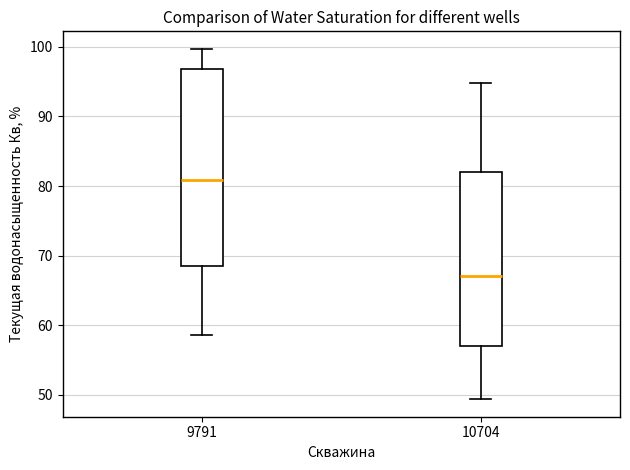

Reading left to right, transcribe this box plot: for each box, give where its median line is, the range the box spans, and where its two whiskers end, as read against the y-axis. The values are not printed on the chart, so give them approximately, as read against the axis.

9791: median 81, box 69 to 97, whiskers 59 to 100
10704: median 67, box 57 to 82, whiskers 49 to 95